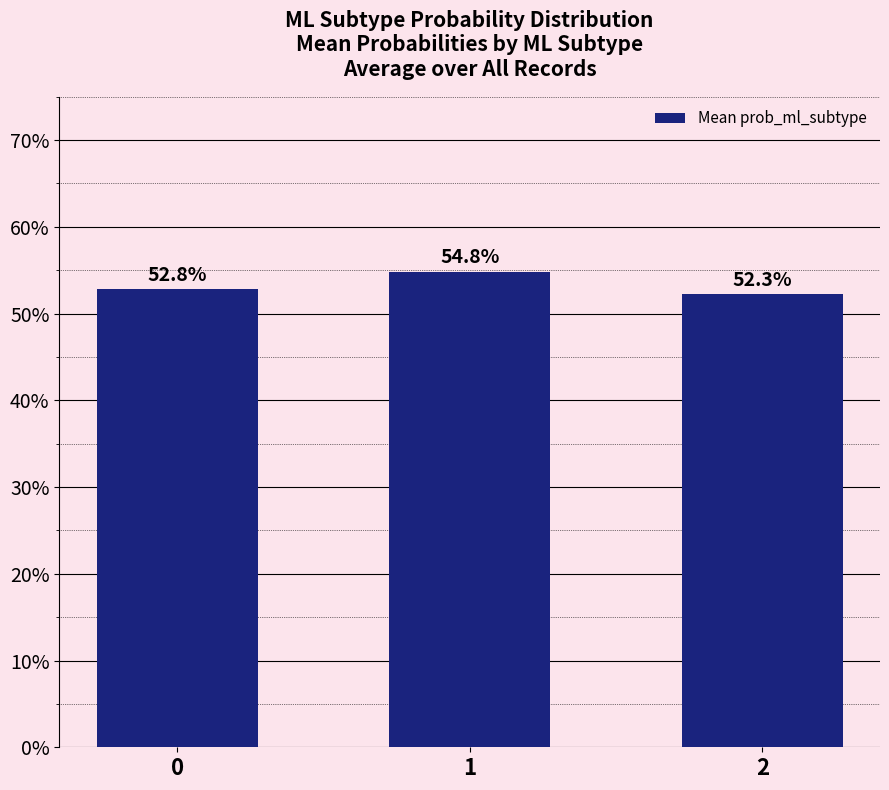

Where is the data nearest to the value 0?

2